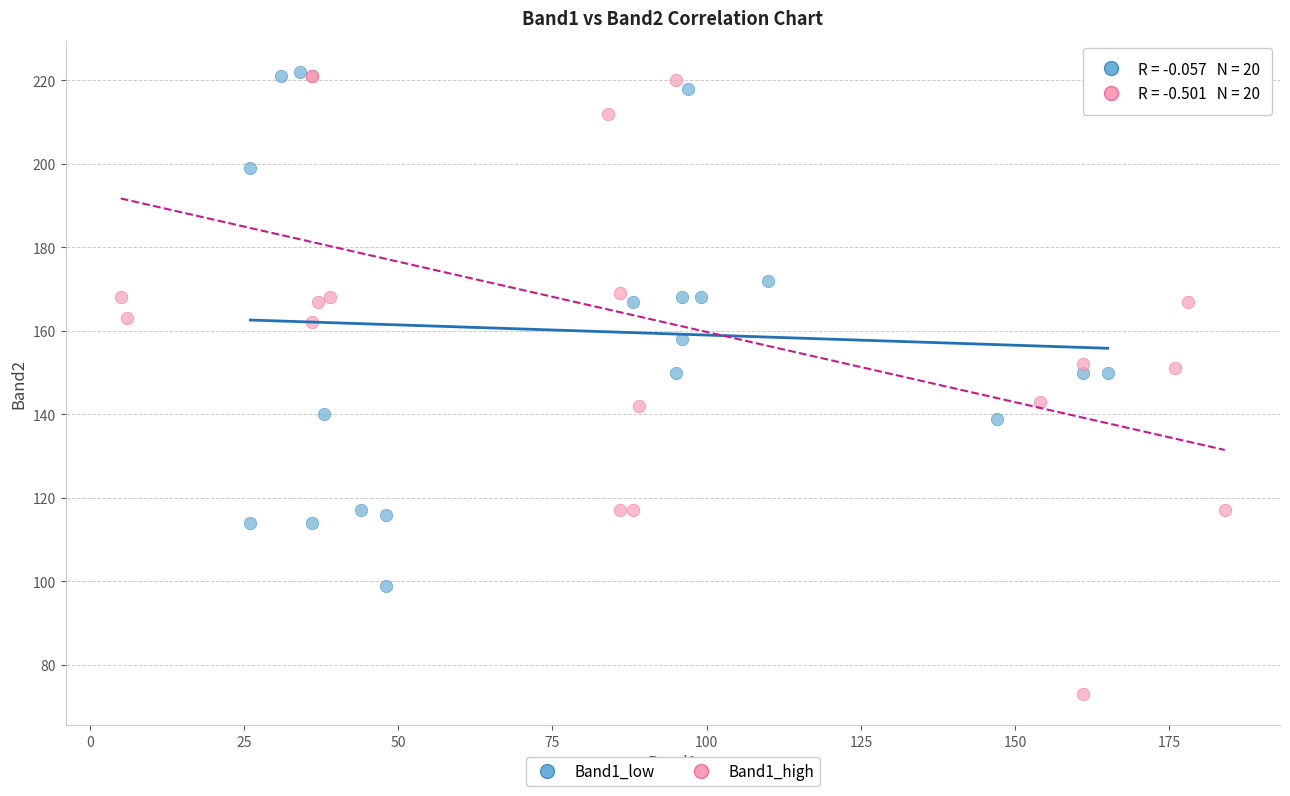

What are all the series names shown in the legend?

Band1_low, Band1_high